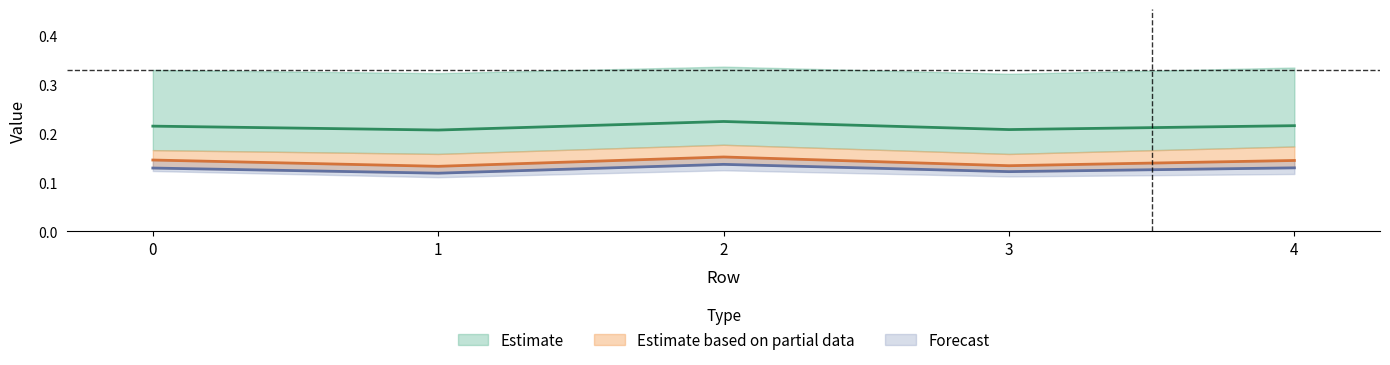

How many data points does each series have?

5